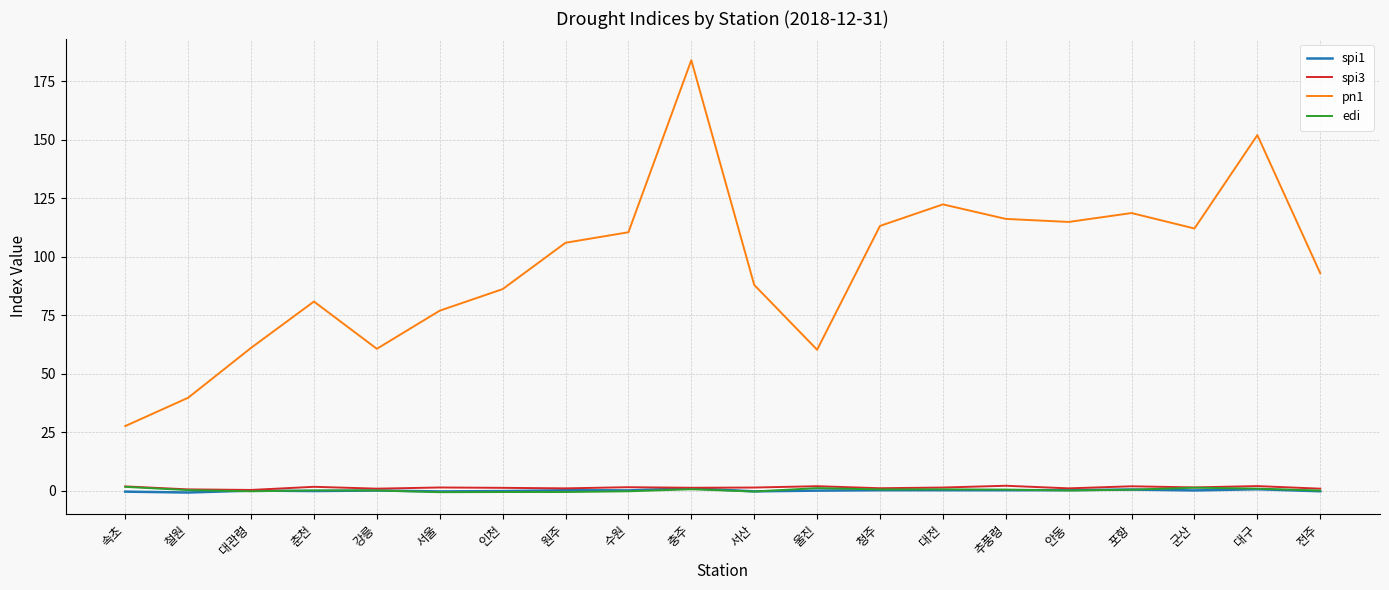

What is the lowest value of the pn1 series?

27.6